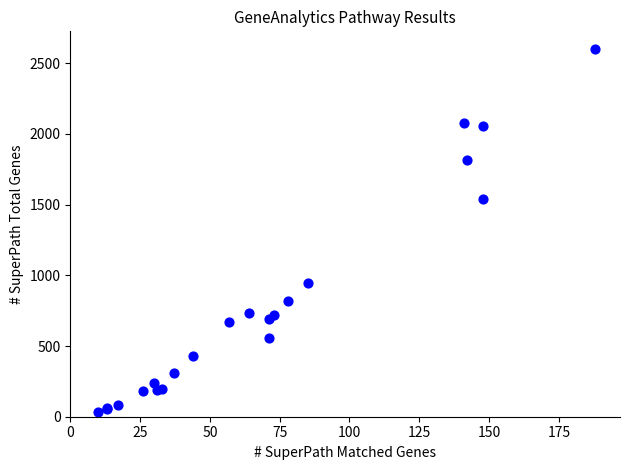

What Y value in the scatter plot is closest to 1315?

1543